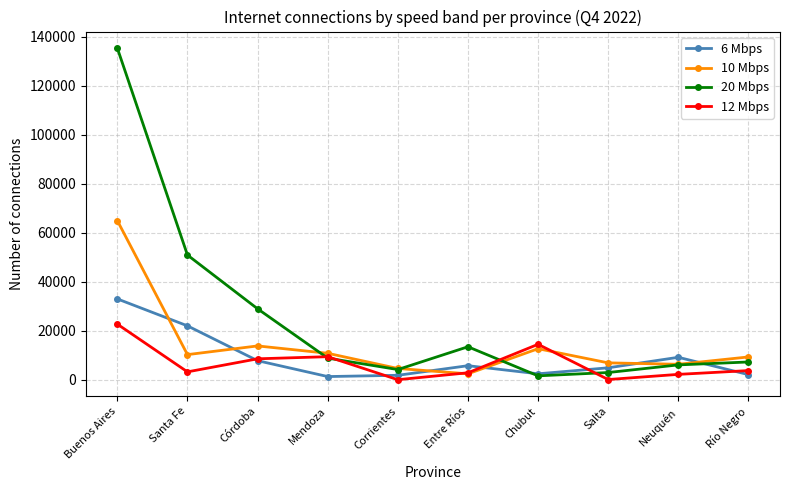

What is the lowest value of the 12 Mbps series?

2